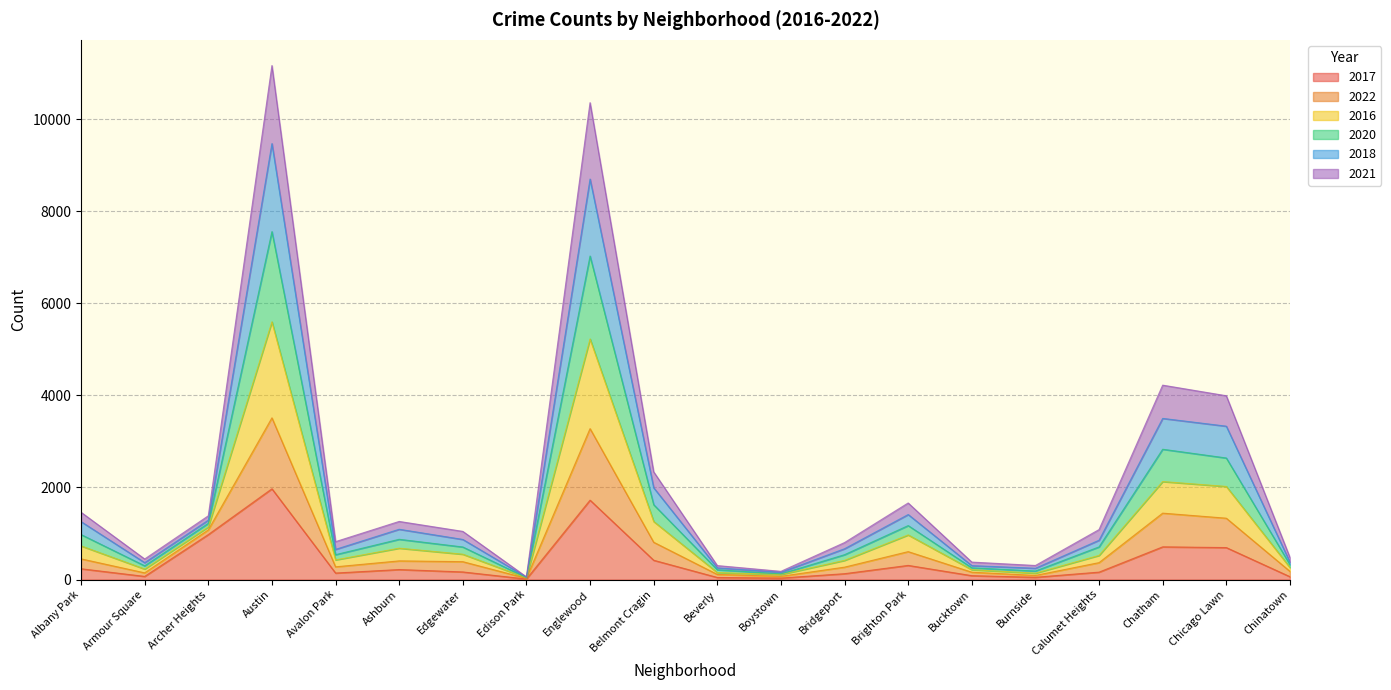

True or false: 2020 and 2022 intersect in this chart.

False